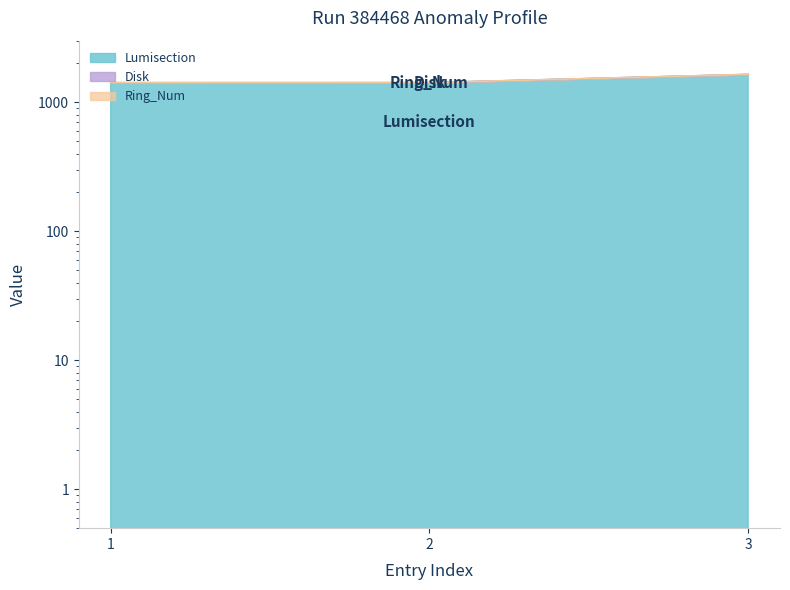

The value of Lumisection at 1 is 657. True or false?

False